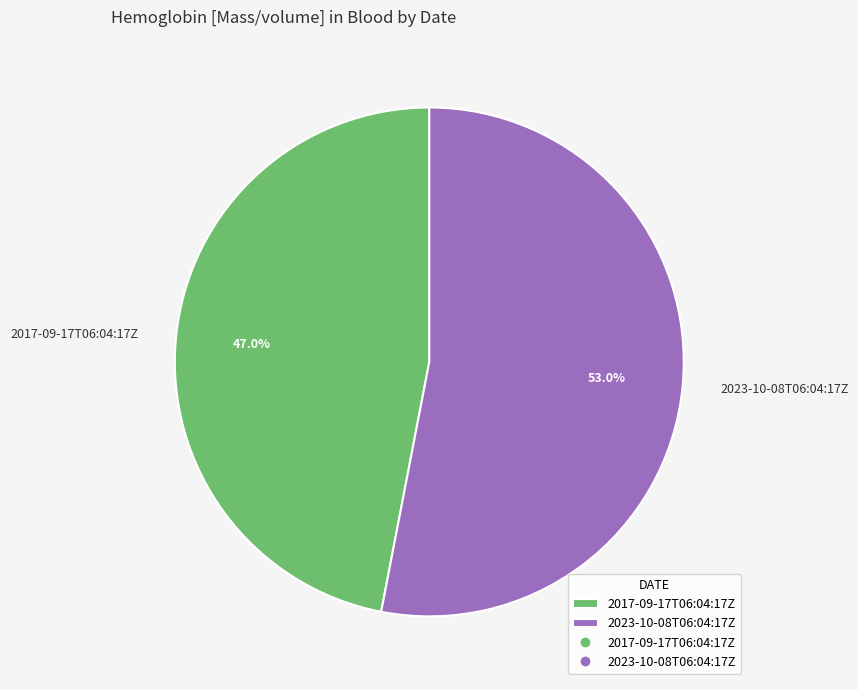

What portion of the pie excludes 2023-10-08T06:04:17Z?

47.0%